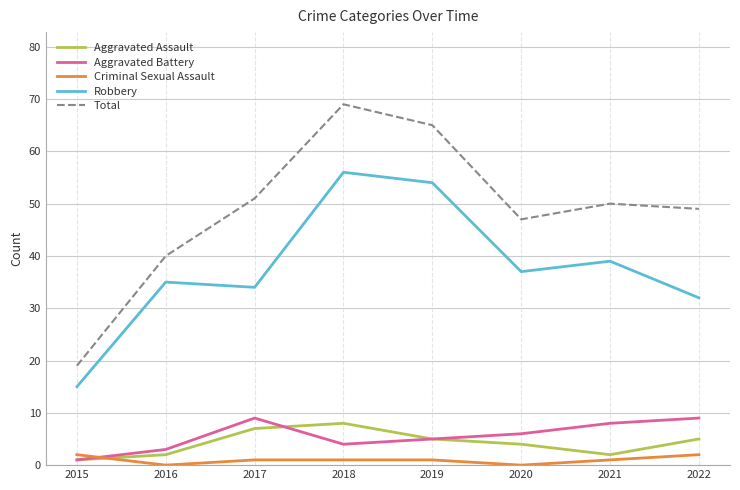

Where is Aggravated Assault nearest to the value 4?

2020